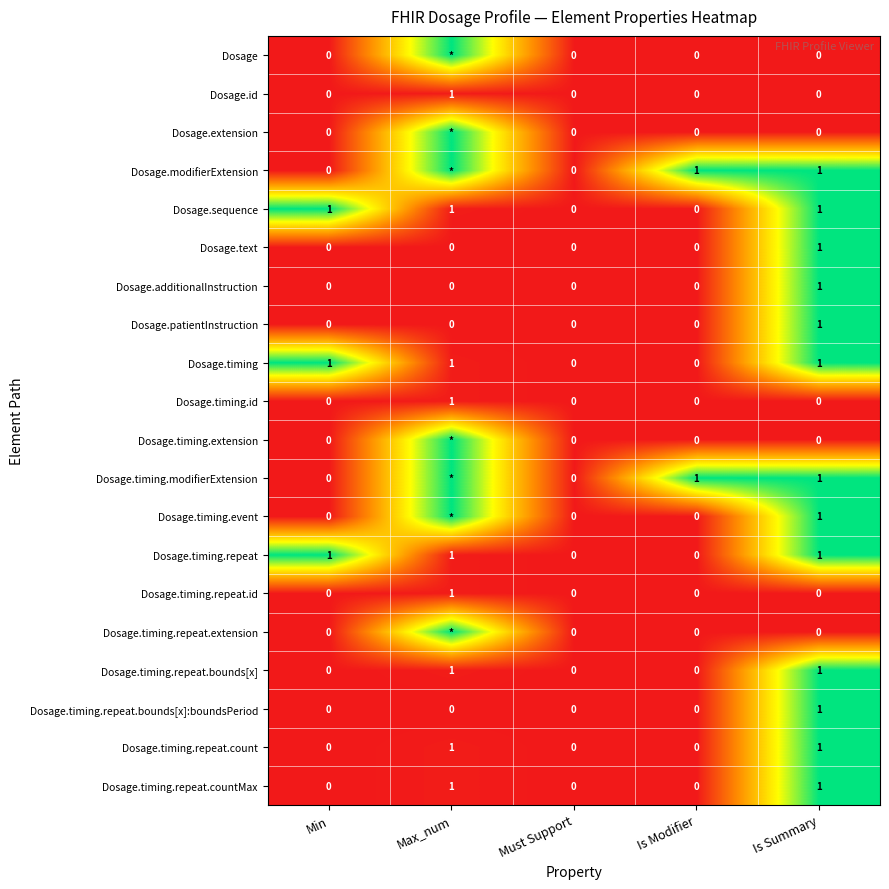

What is the total value across all series at Min?

3